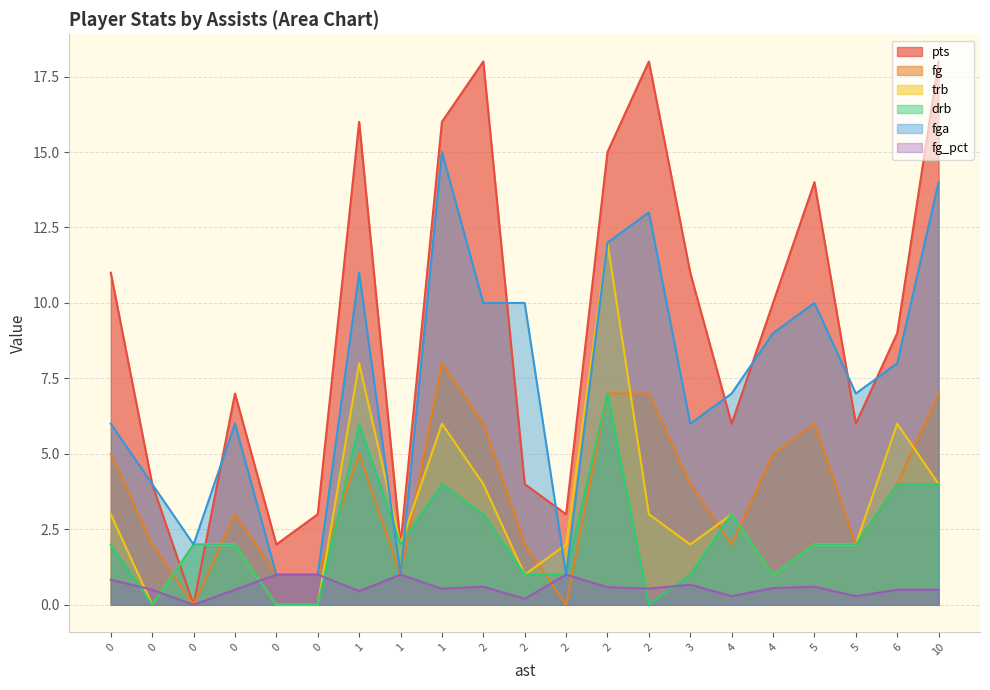

How many values in fg_pct are above zero?

20